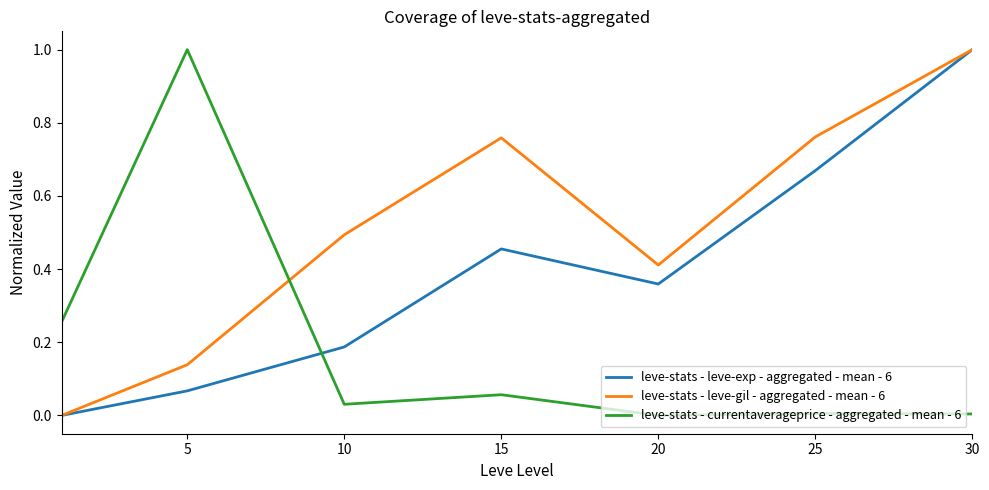

At how many categories does at least one series exceed 0?

7